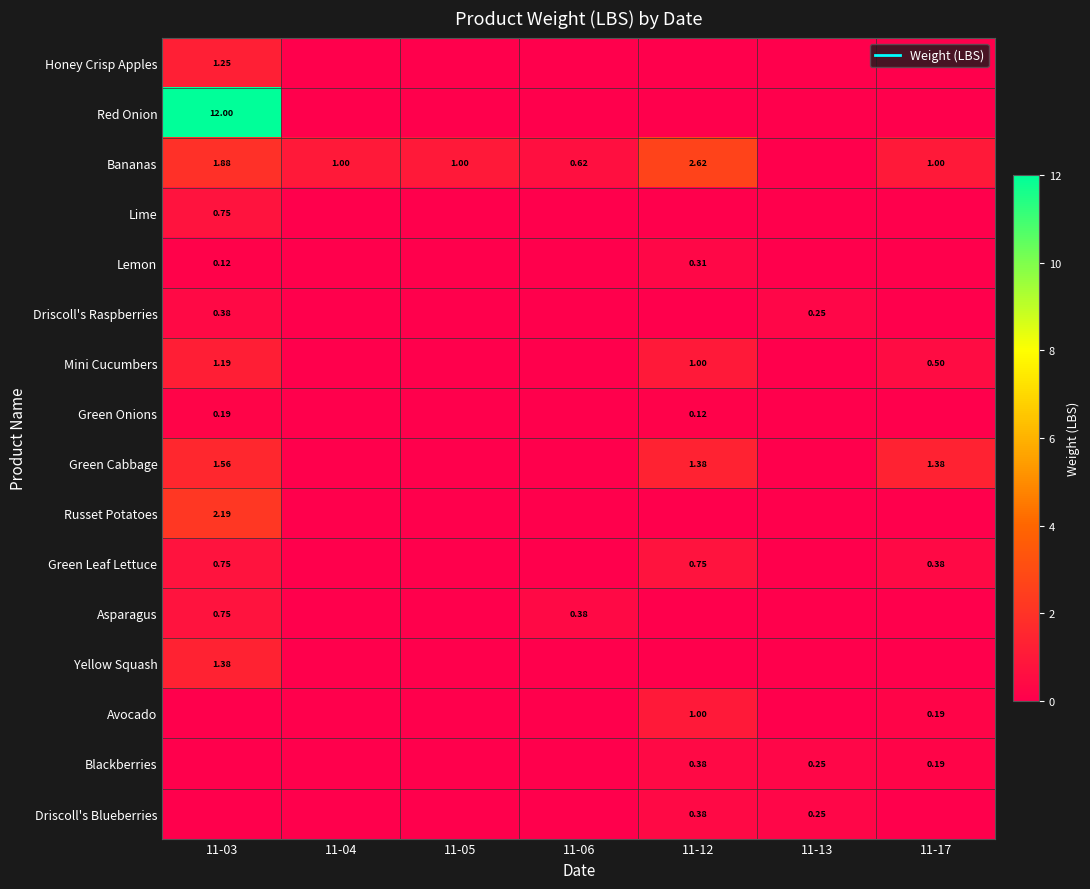

Rank the series by their maximum value, from highest to lowest.

Red Onion, Bananas, Russet Potatoes, Green Cabbage, Yellow Squash, Honey Crisp Apples, Mini Cucumbers, Avocado, Lime, Green Leaf Lettuce, Asparagus, Driscoll's Raspberries, Blackberries, Driscoll's Blueberries, Lemon, Green Onions